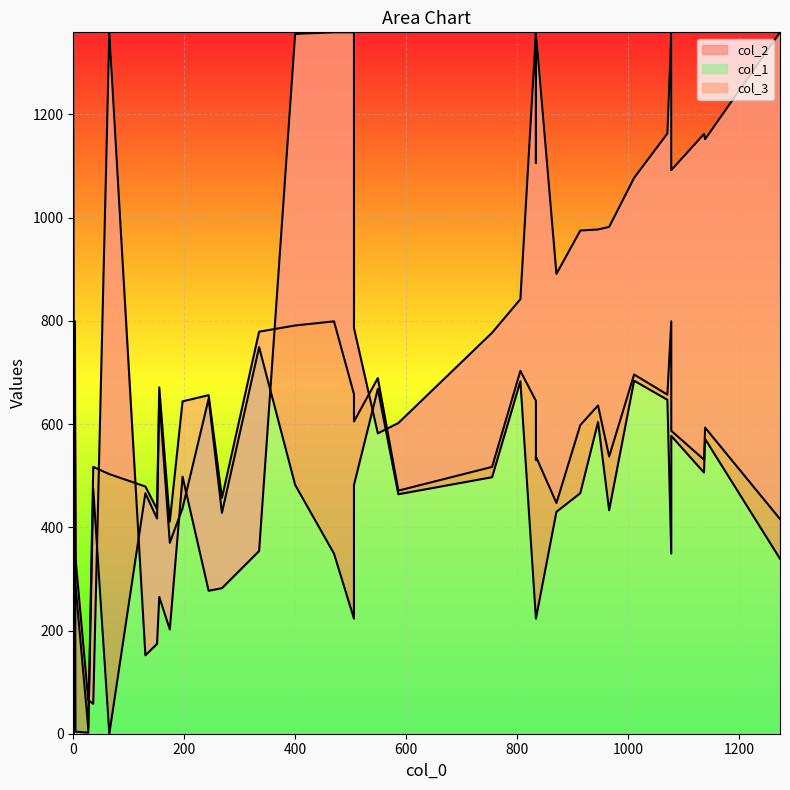

Is it true that col_3 equals 340 at 506?

False